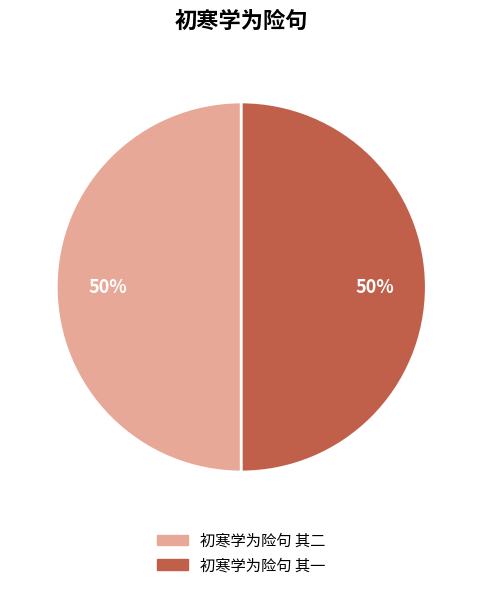

Count the number of slices in the pie.

2